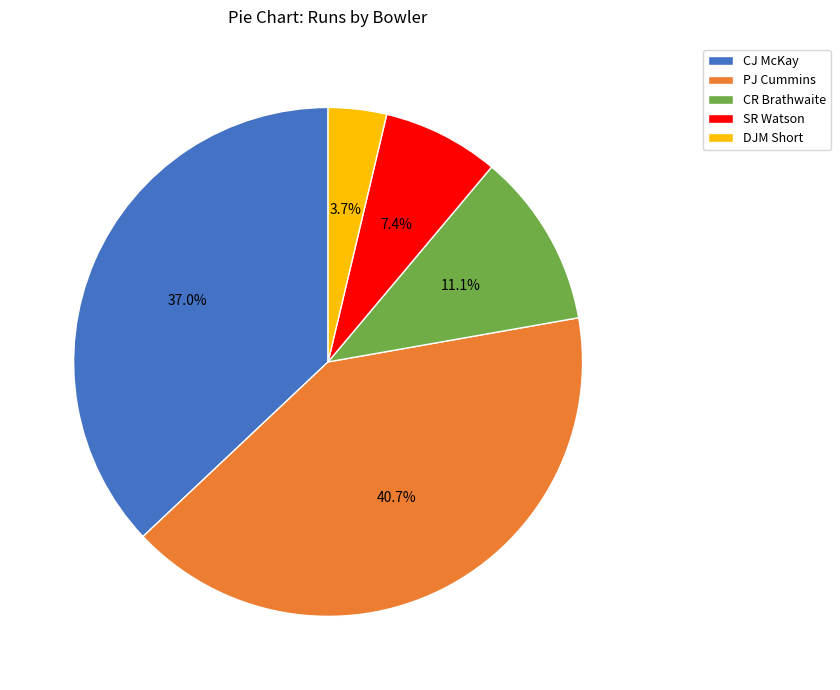

True or false: PJ Cummins accounts for 8% of the total.

False